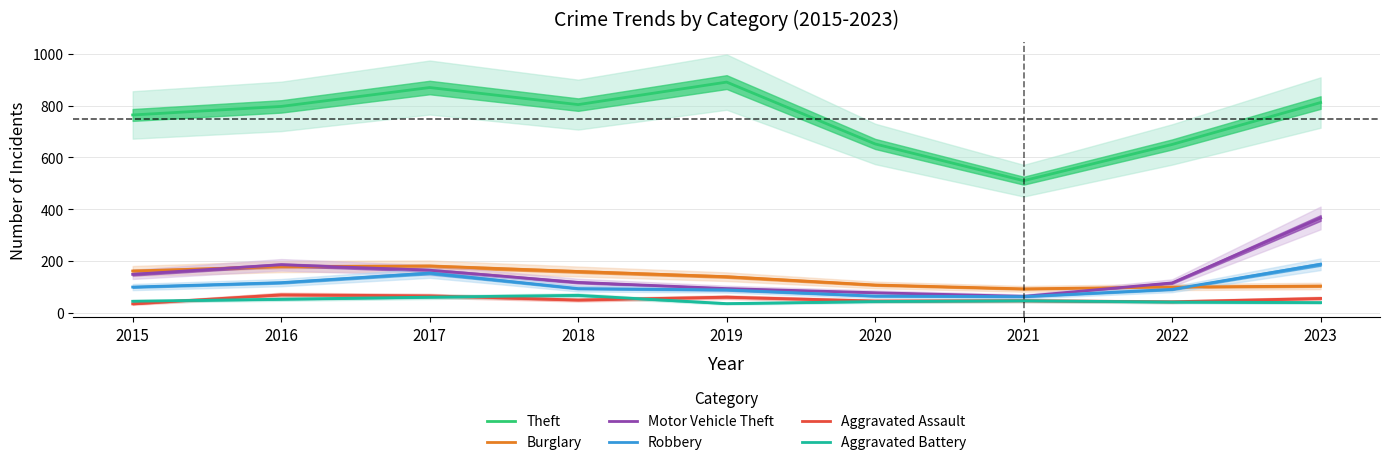

Which series has the largest total across all categories?

Theft